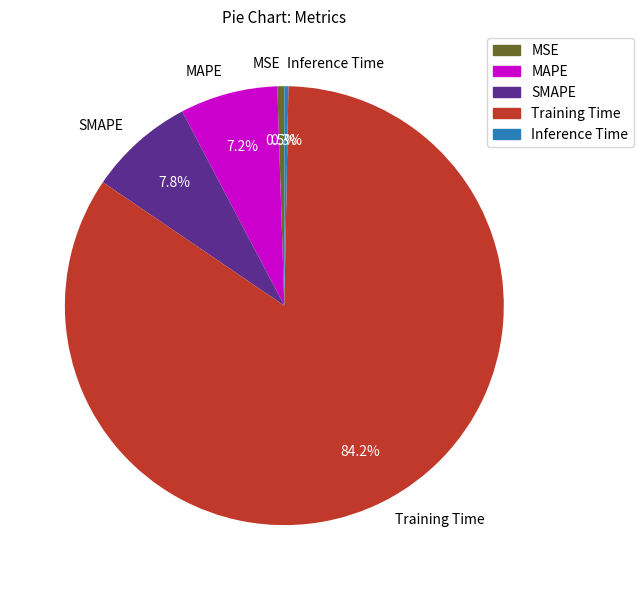

Which slice represents more than half of the pie?

Training Time